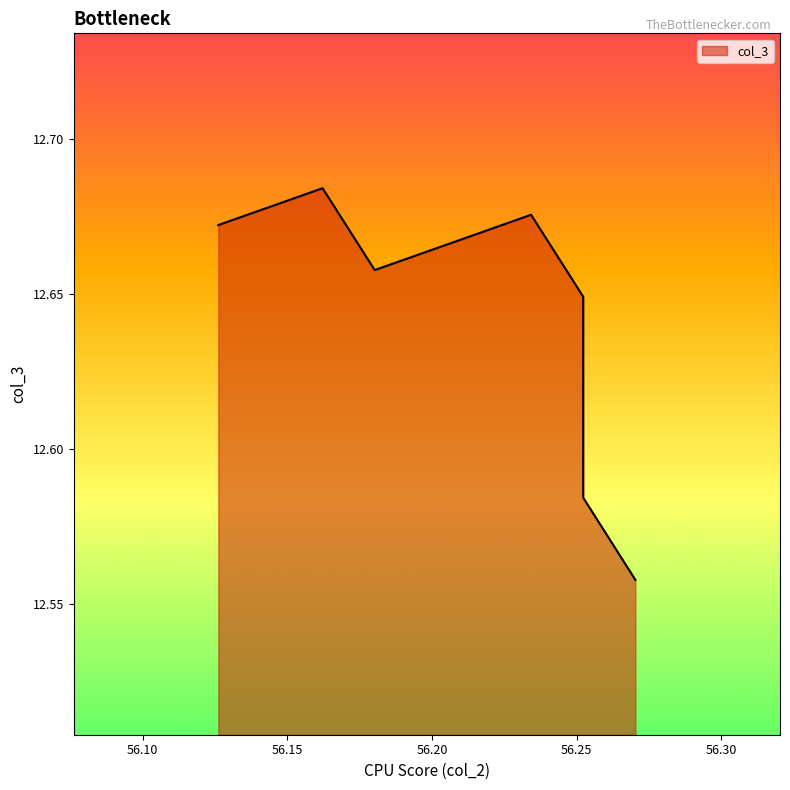

Is it true that the value at 56.10 is 20.7?

False